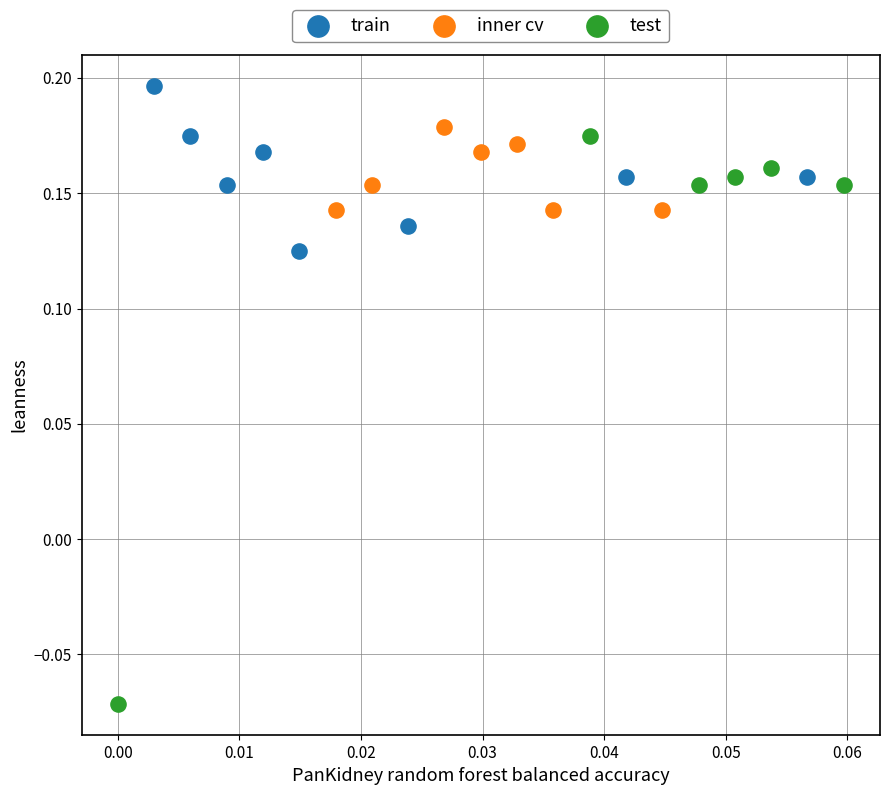

Which series reaches the minimum Y coordinate?

test